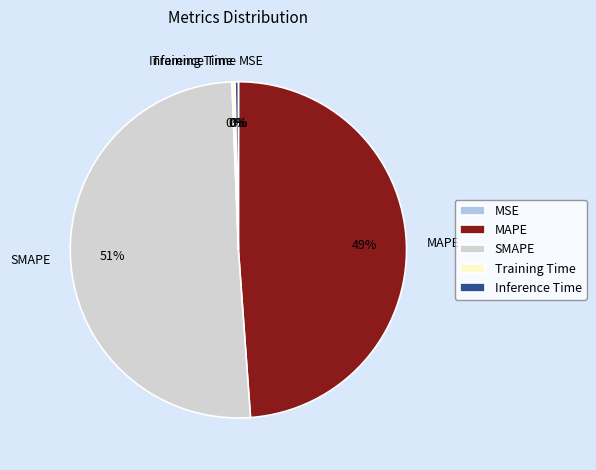

True or false: MAPE accounts for 49% of the total.

True